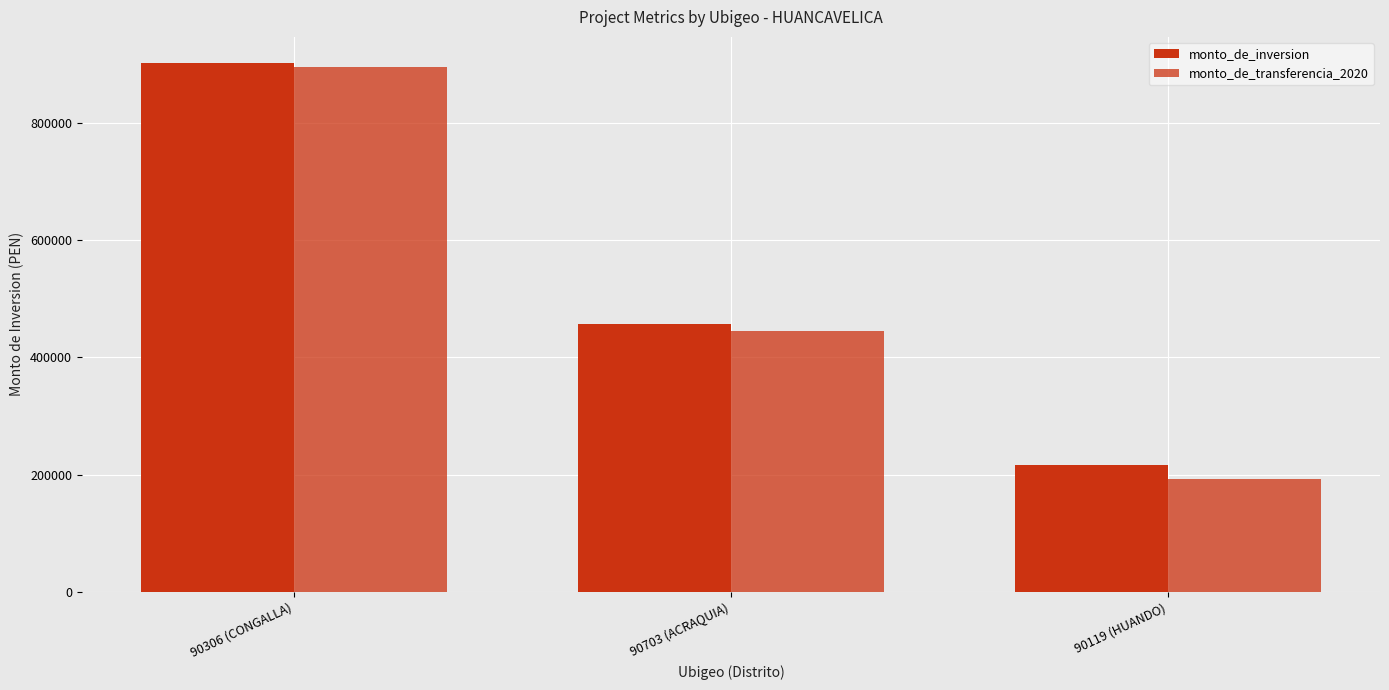

Reading left to right, transcribe all the data shown in this chart.

monto_de_inversion: 902151.0	457022.2	215774.8
monto_de_transferencia_2020: 896150.0	445539.0	192828.0